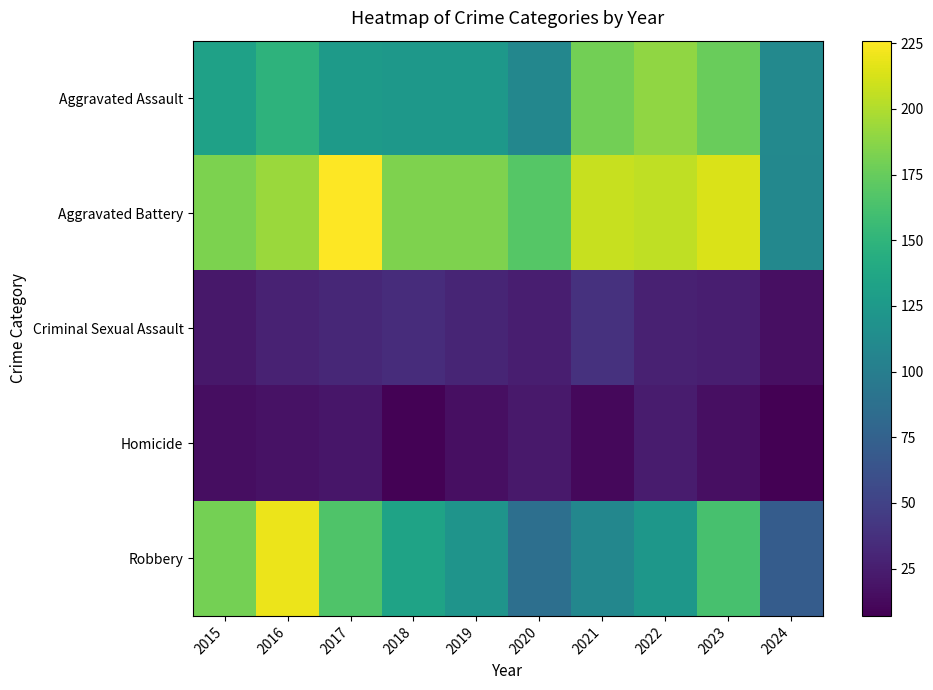

Which category has the lowest value across all series?

2024